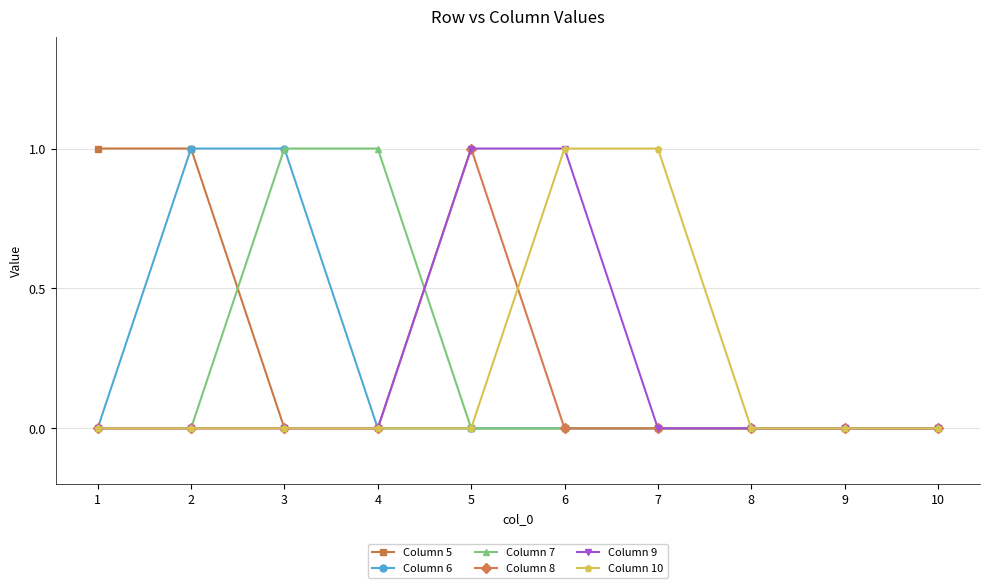

Reading left to right, extract all data points from this chart.

Column 5: 1=1	2=1	3=0	4=0	5=0	6=0	7=0	8=0	9=0	10=0
Column 6: 1=0	2=1	3=1	4=0	5=0	6=0	7=0	8=0	9=0	10=0
Column 7: 1=0	2=0	3=1	4=1	5=0	6=0	7=0	8=0	9=0	10=0
Column 8: 1=0	2=0	3=0	4=0	5=1	6=0	7=0	8=0	9=0	10=0
Column 9: 1=0	2=0	3=0	4=0	5=1	6=1	7=0	8=0	9=0	10=0
Column 10: 1=0	2=0	3=0	4=0	5=0	6=1	7=1	8=0	9=0	10=0